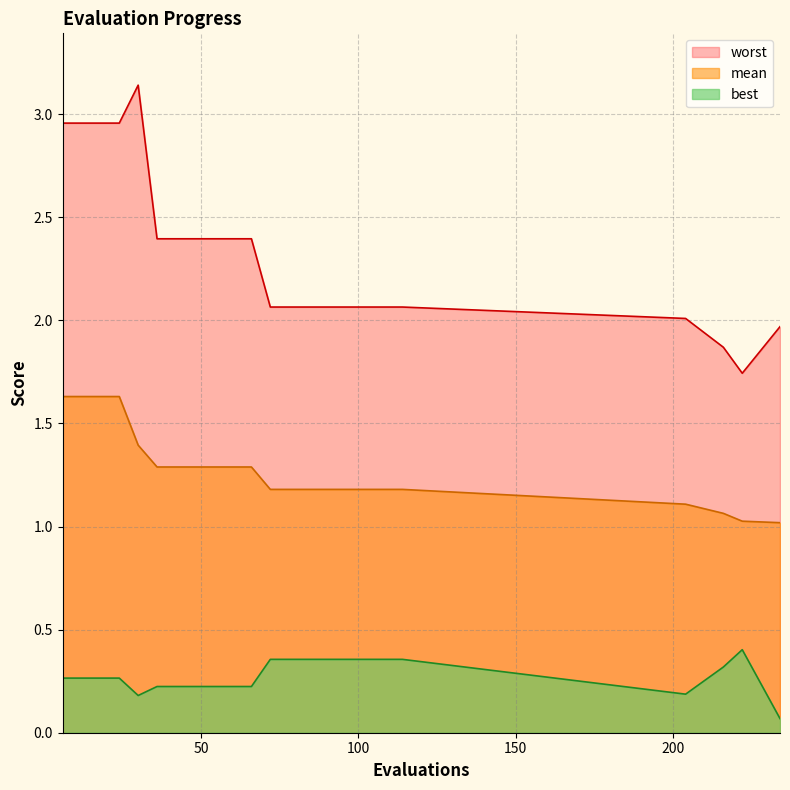

How many lines are shown in the chart?

3